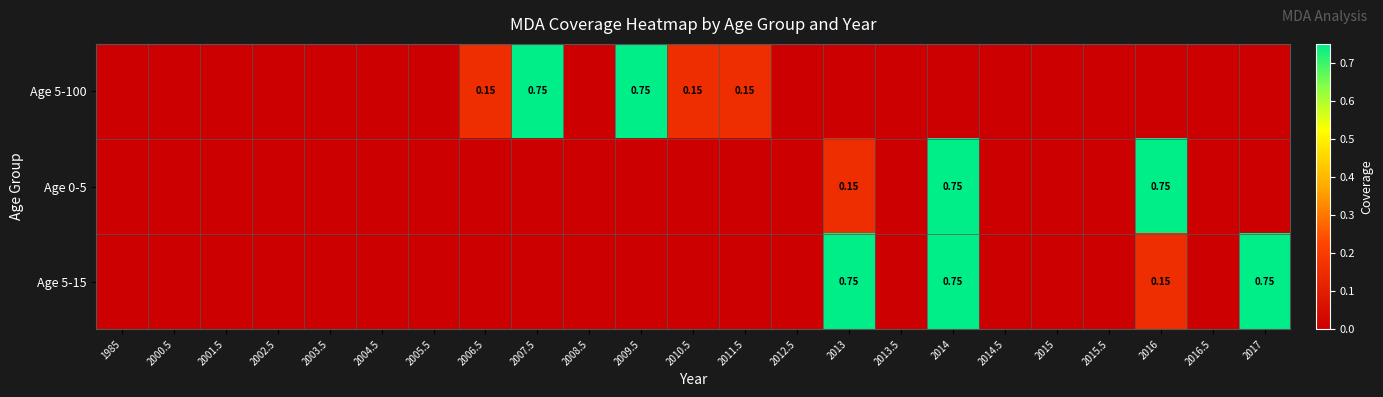

What is the sum of the Age 0-5 values at 2016 and 2001.5?

0.8